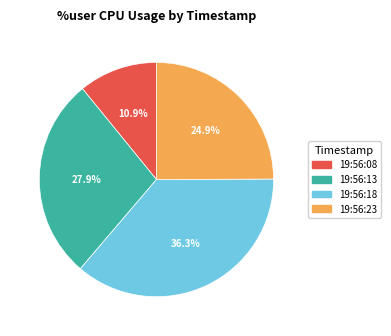

What is the ratio of the value at 19:56:23 to the value at 19:56:08?

2.3